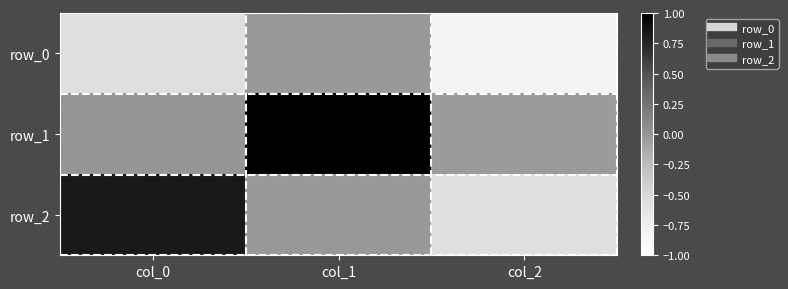

List the labels in order of row_2 value, smallest first.

col_2, col_1, col_0